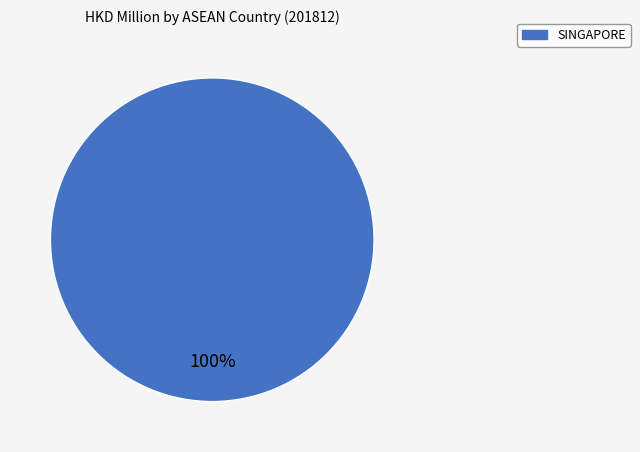

Is there a majority slice in this chart?

Yes